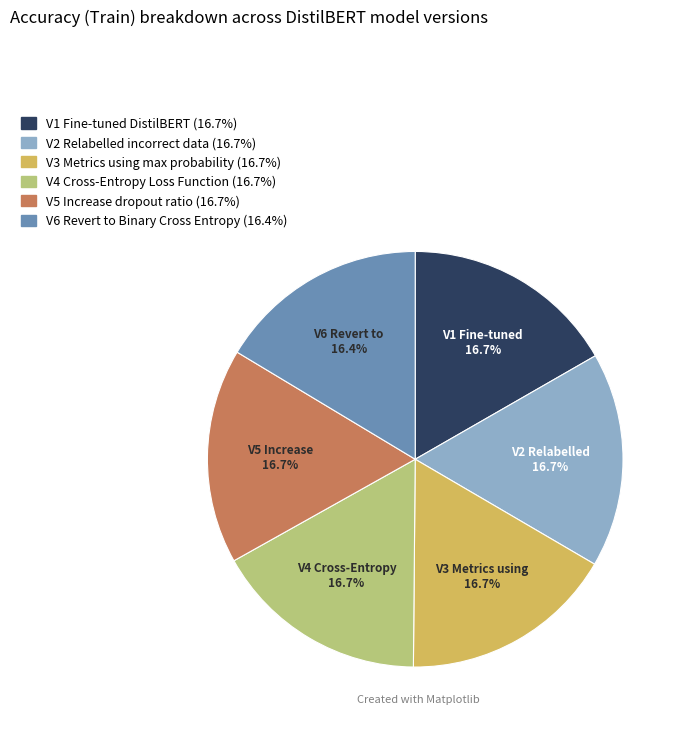

What portion of the pie excludes V1 Fine-tuned DistilBERT?

83.3%